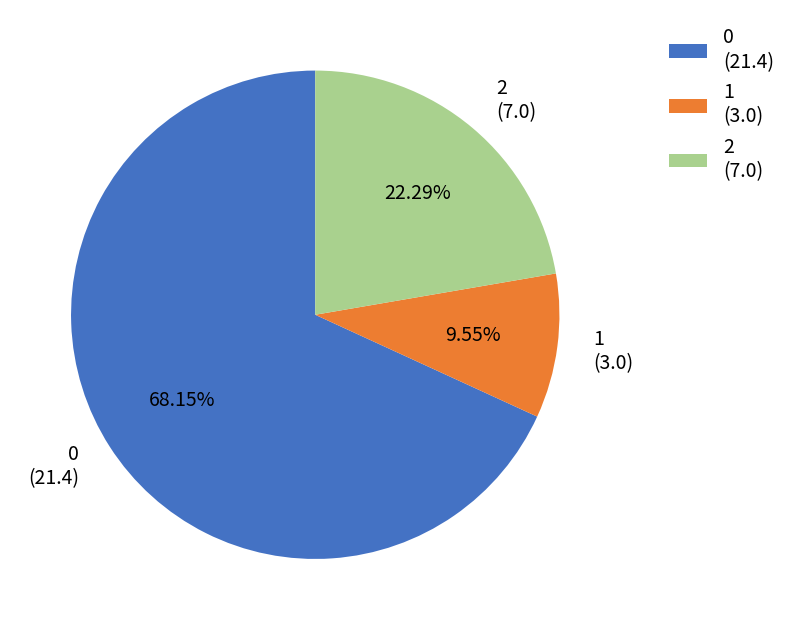

Do 2 (7.0) and 1 (3.0) together represent more than half of the pie?

No